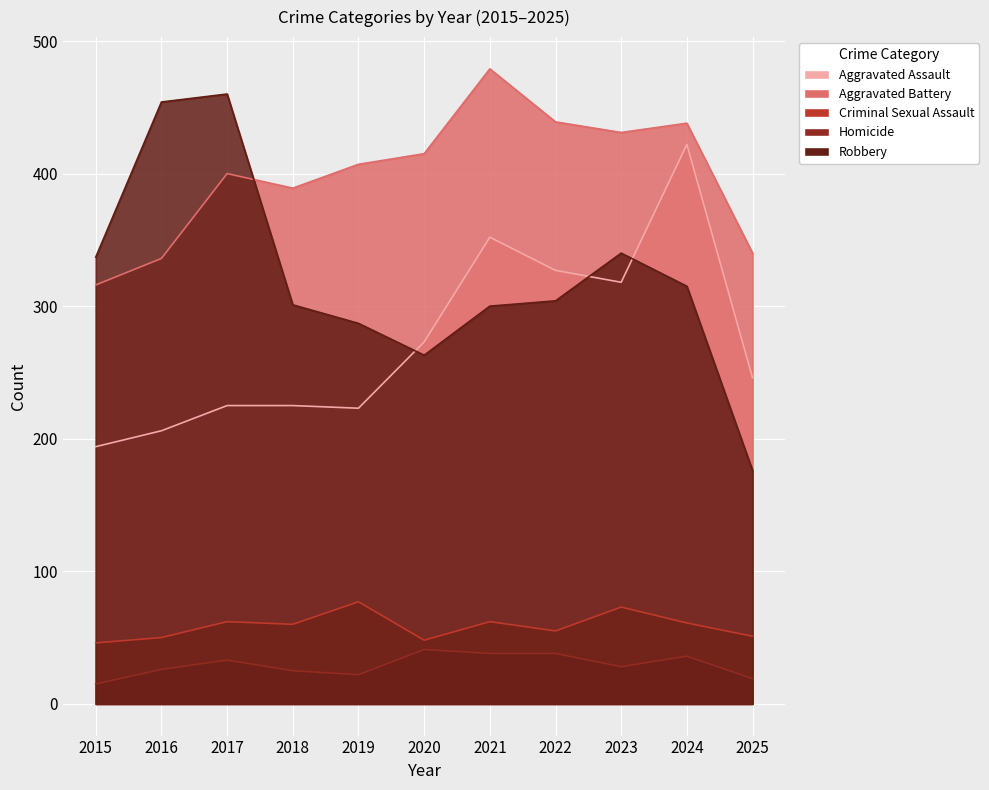

What is the difference between the maximum and minimum values in the Aggravated Battery series?

163